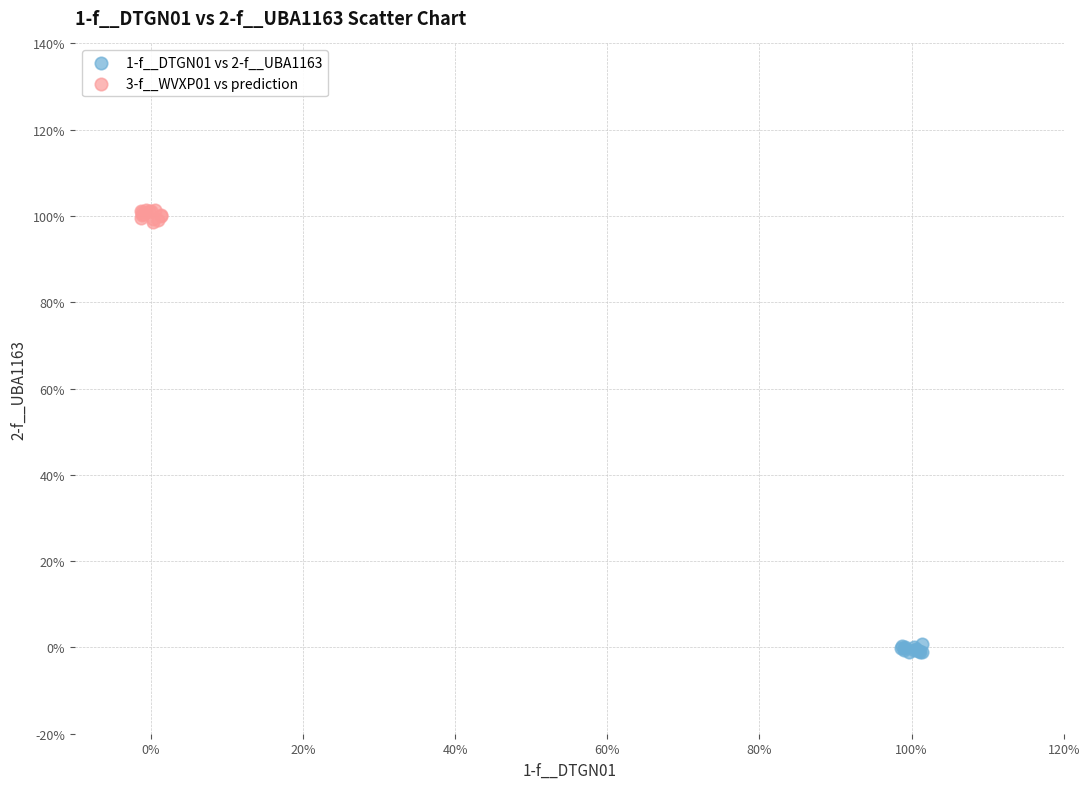

Which series contains the highest Y value?

3-f__WVXP01 vs prediction